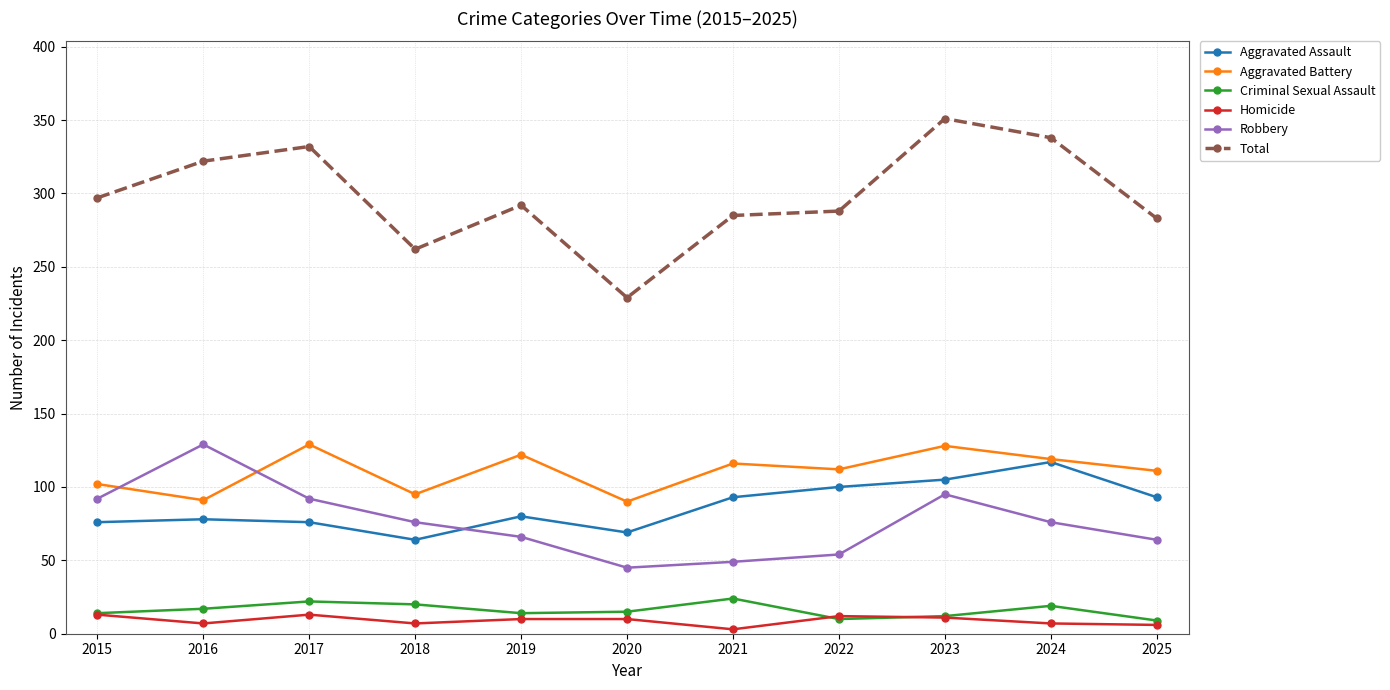

The Homicide series shows 7 at 2018. True or false?

True